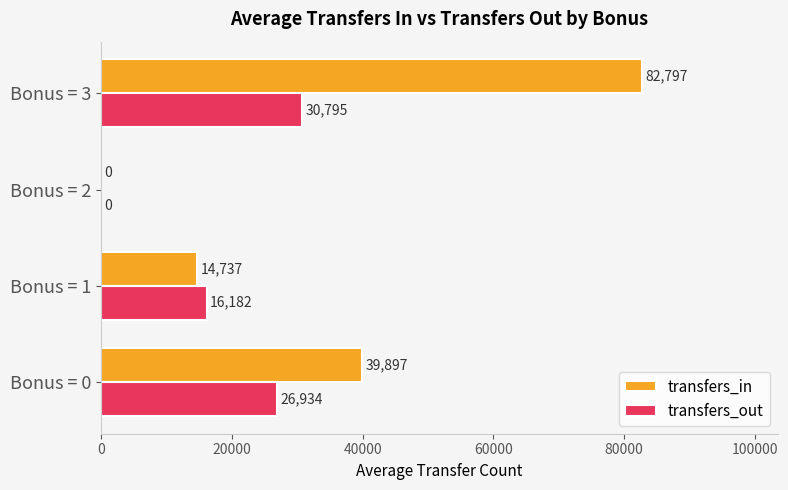

At which label is transfers_out closest to 15397?

Bonus = 1